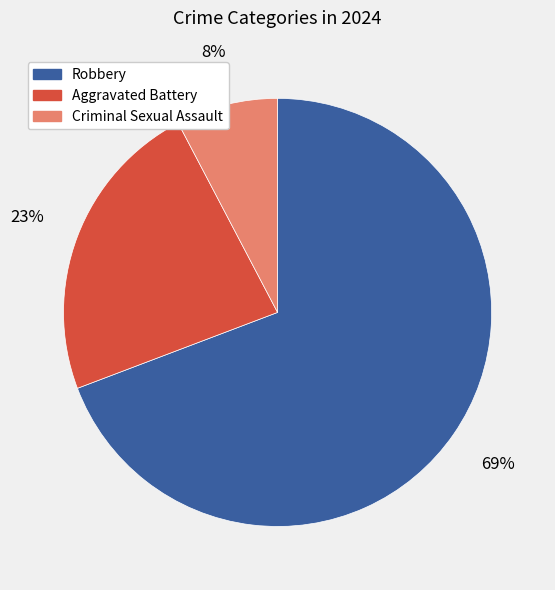

Is there a majority slice in this chart?

Yes